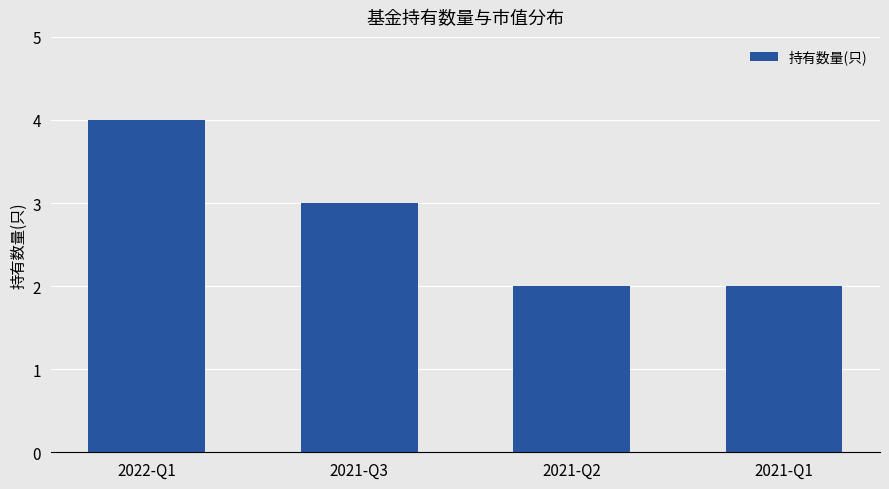

What is the minimum value shown in the chart?

2